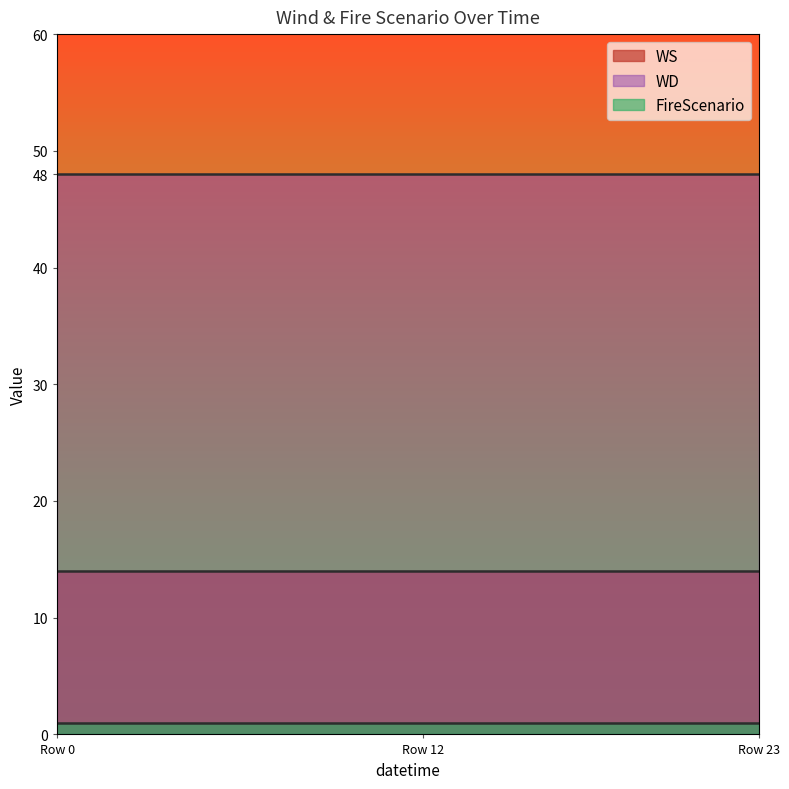

True or false: WD and FireScenario intersect in this chart.

False